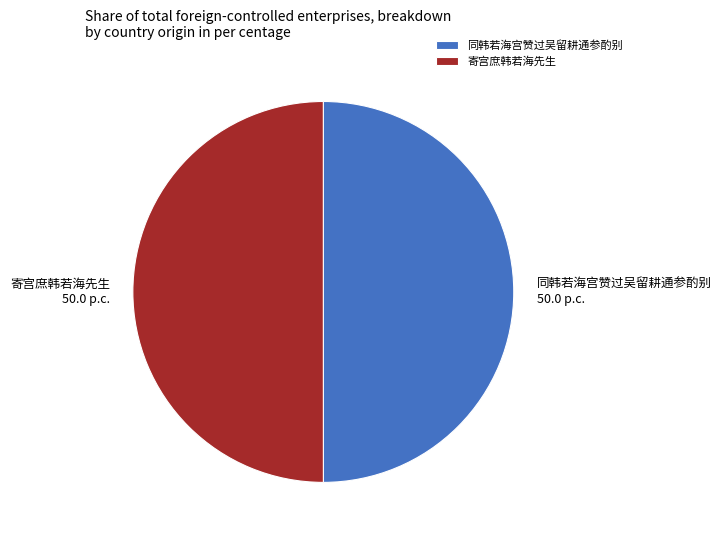

Count the number of slices in the pie.

2